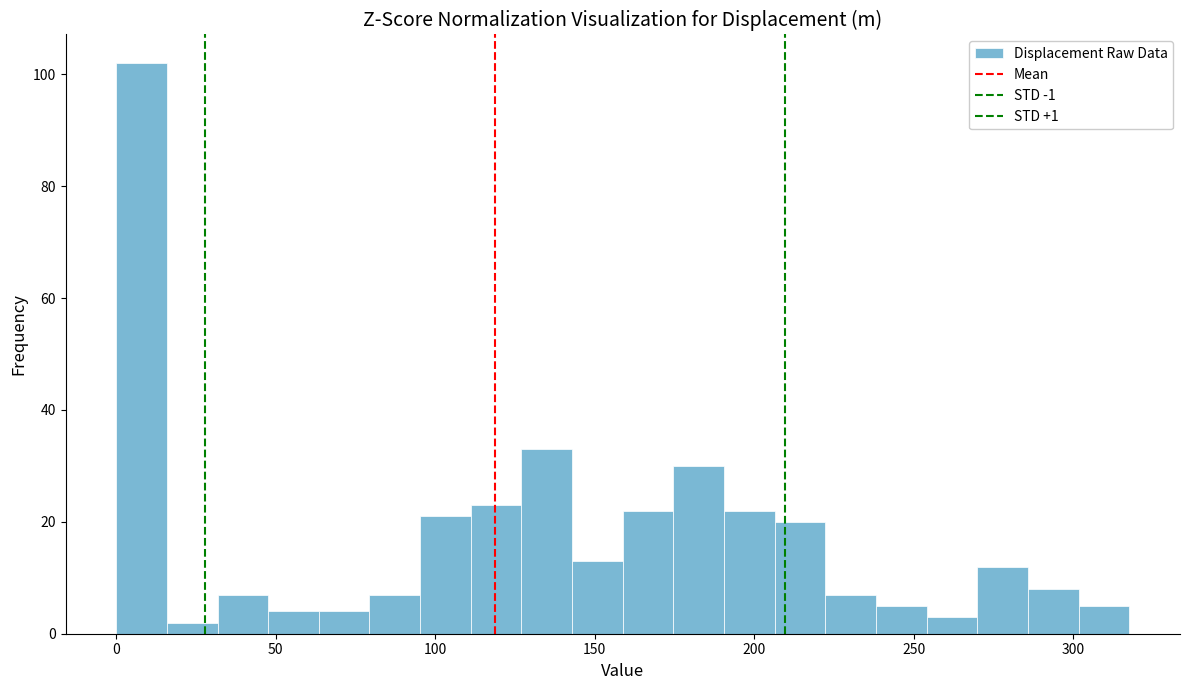

Read against the x-axis, roughly where is the centre of the tallest bar?

10